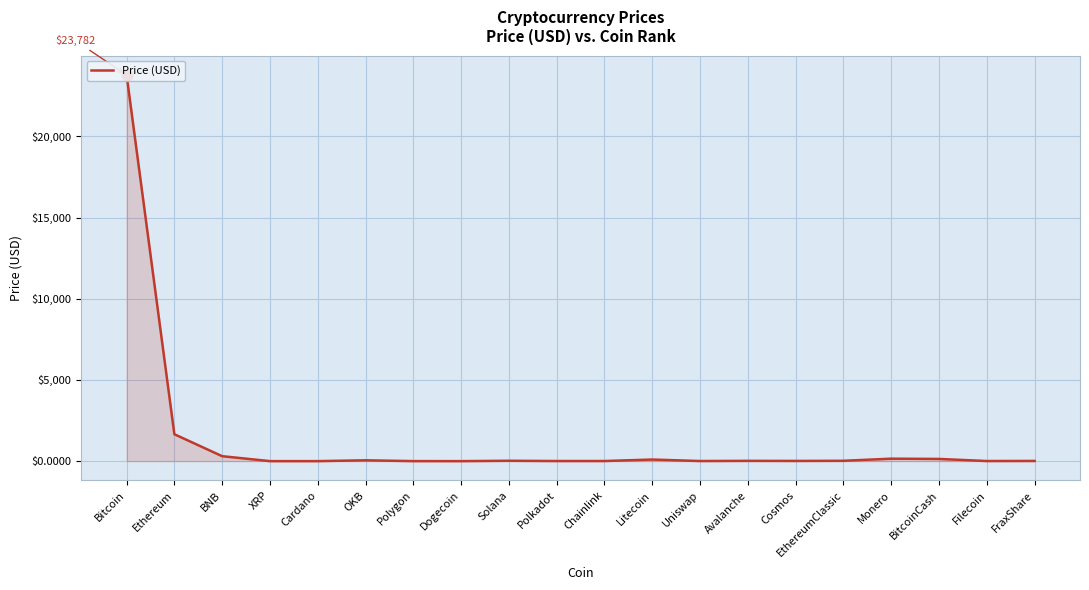

What is the change in value from XRP to Cosmos?

+12.4